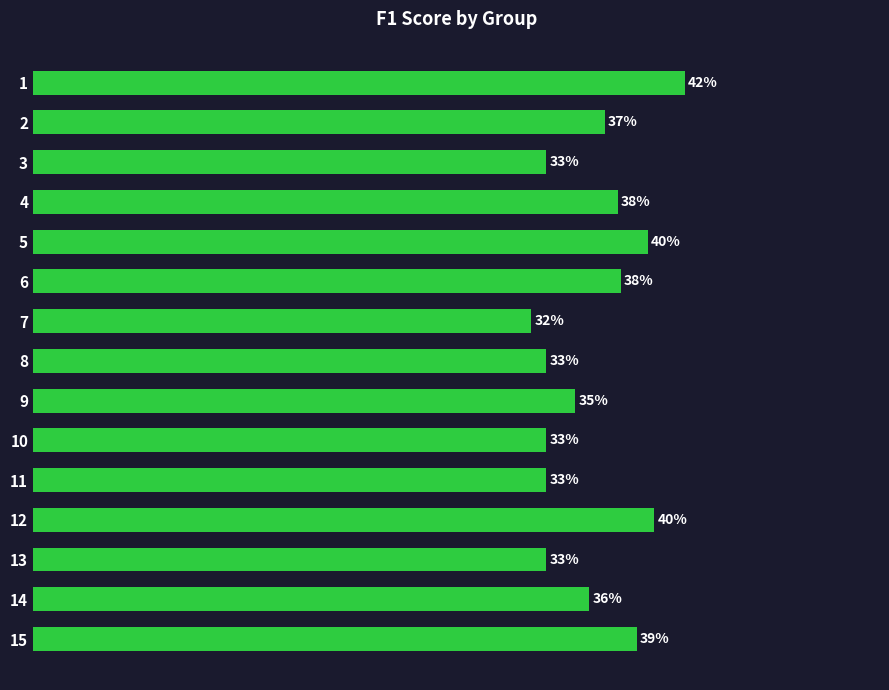

Does the chart contain any negative values?

No